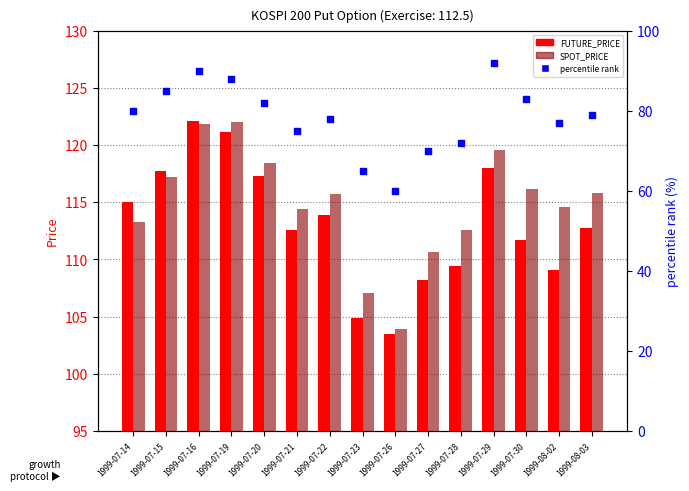

Is the value of FUTURE_PRICE at 1999-07-30 greater than the value of SPOT_PRICE at 1999-07-15?

No